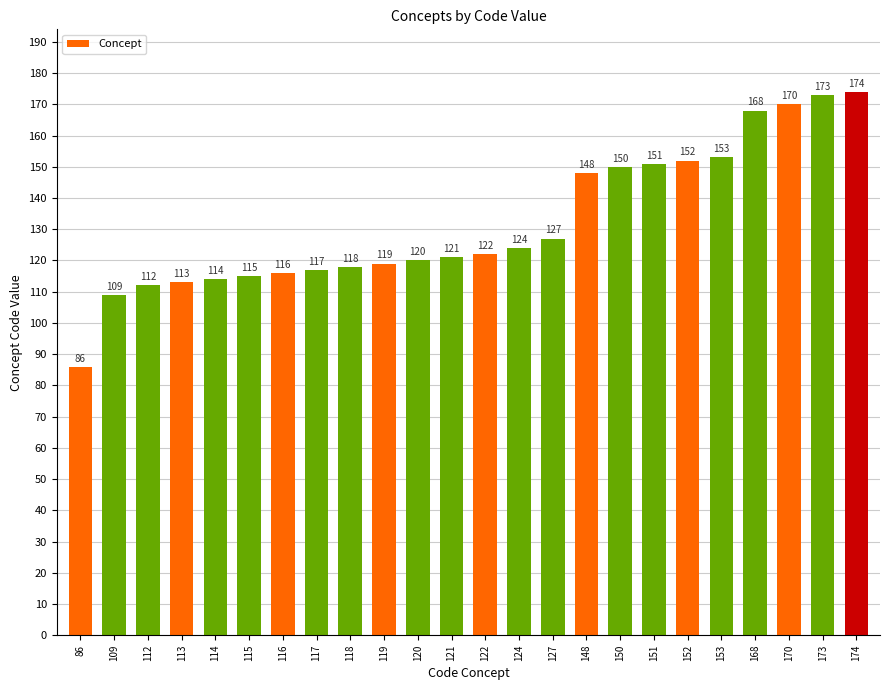

What is the smallest value displayed?

86